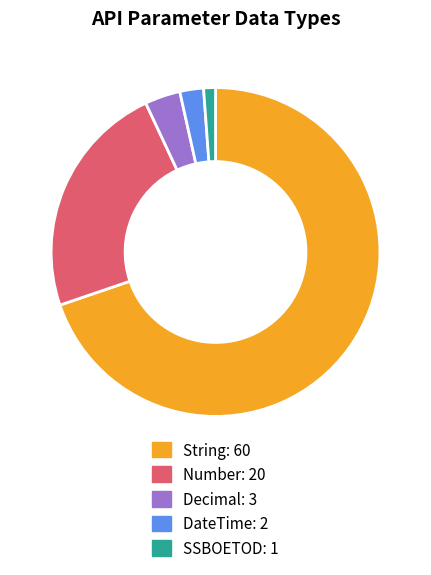

Between String and Decimal, which is larger?

String